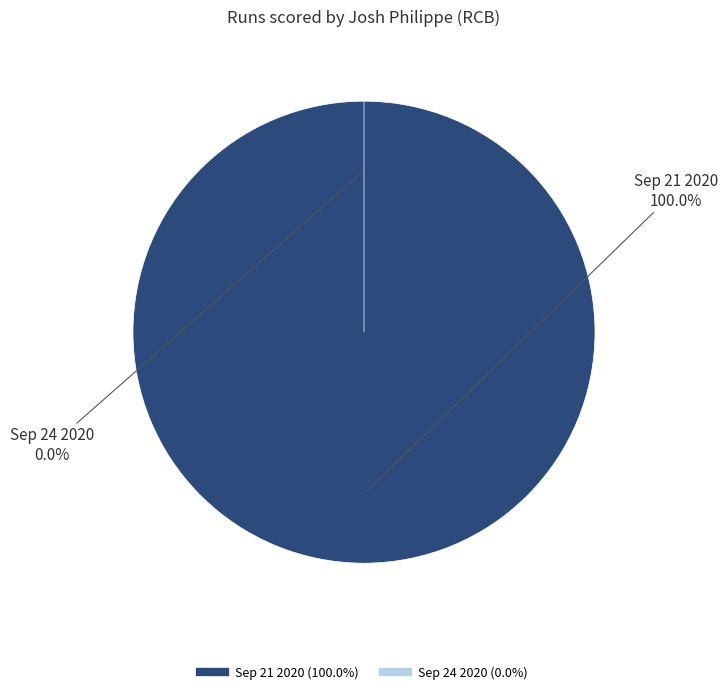

How many segments does this pie chart have?

2